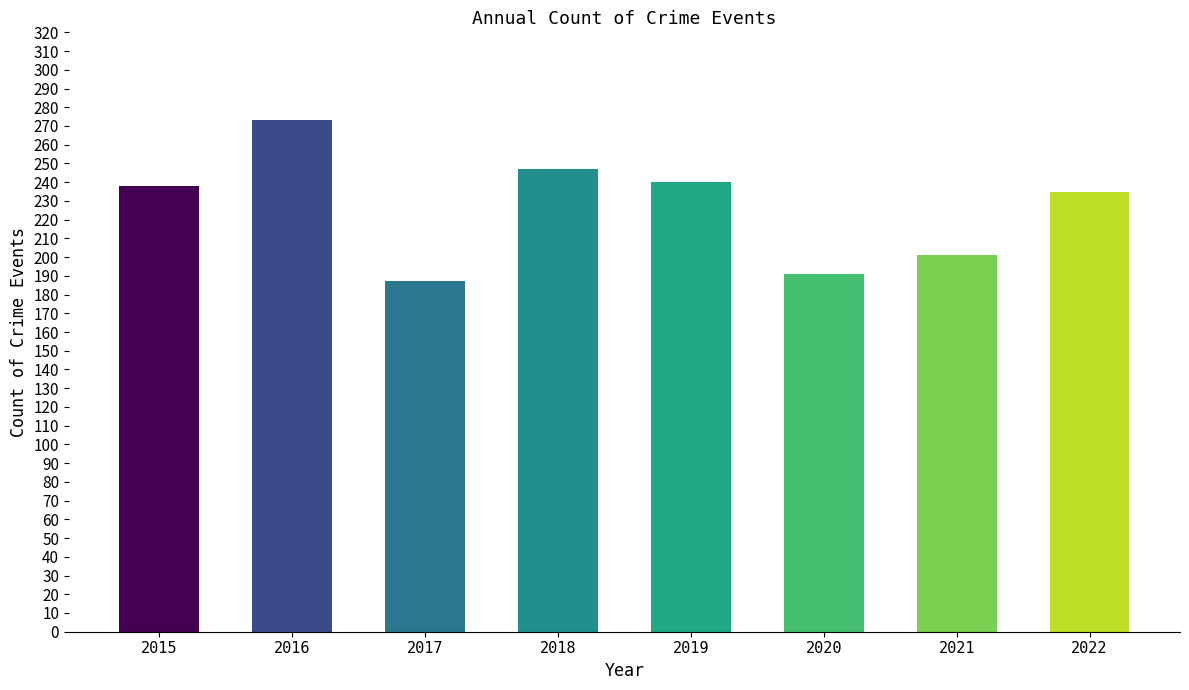

What is the change in value from 2018 to 2020?

-56